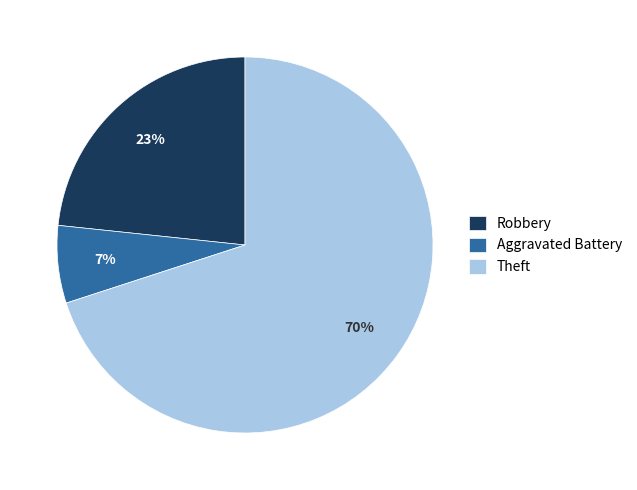

Which slice is the largest?

Theft